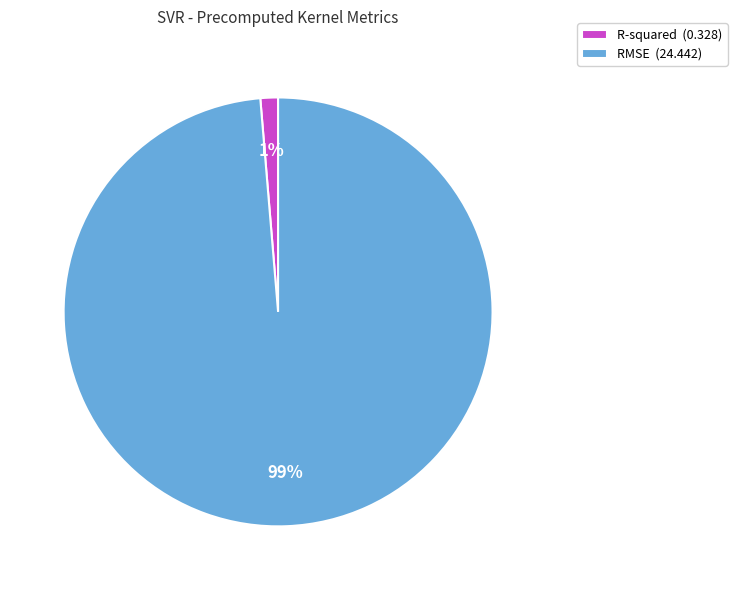

To the nearest percent, what is the combined percentage of R-squared and RMSE?

100%